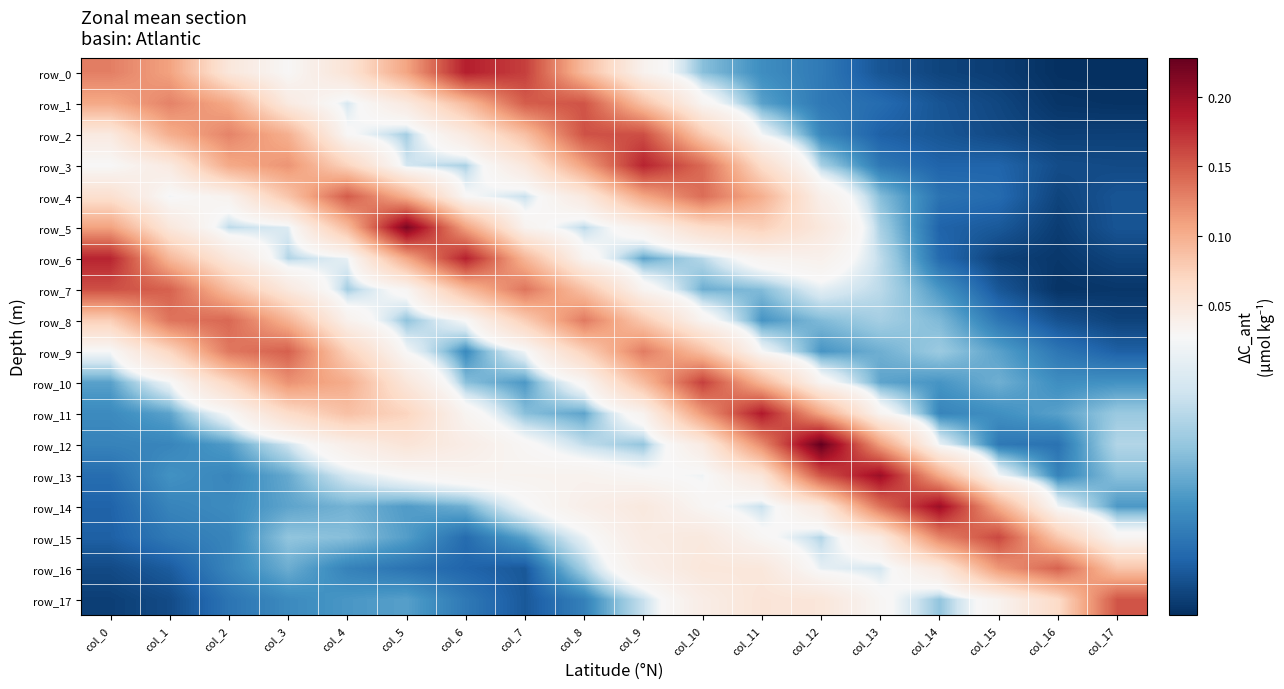

Between col_16 and col_7, which is larger?

col_7